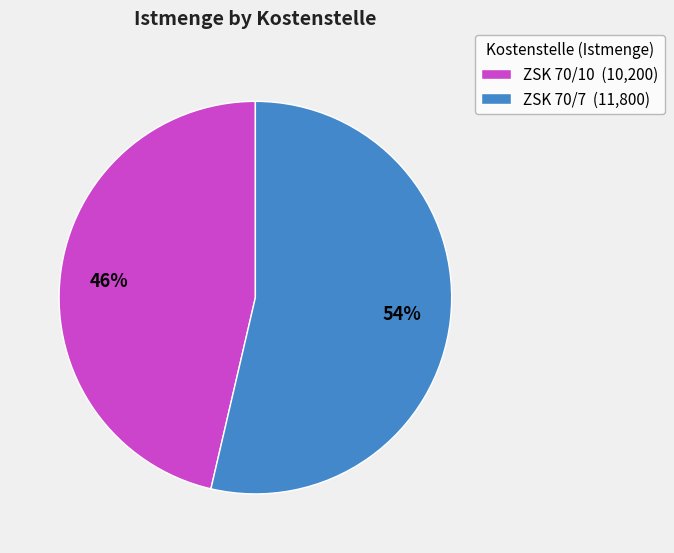

To the nearest percent, what is the combined percentage of ZSK 70/10 (10,200) and ZSK 70/7 (11,800)?

100%